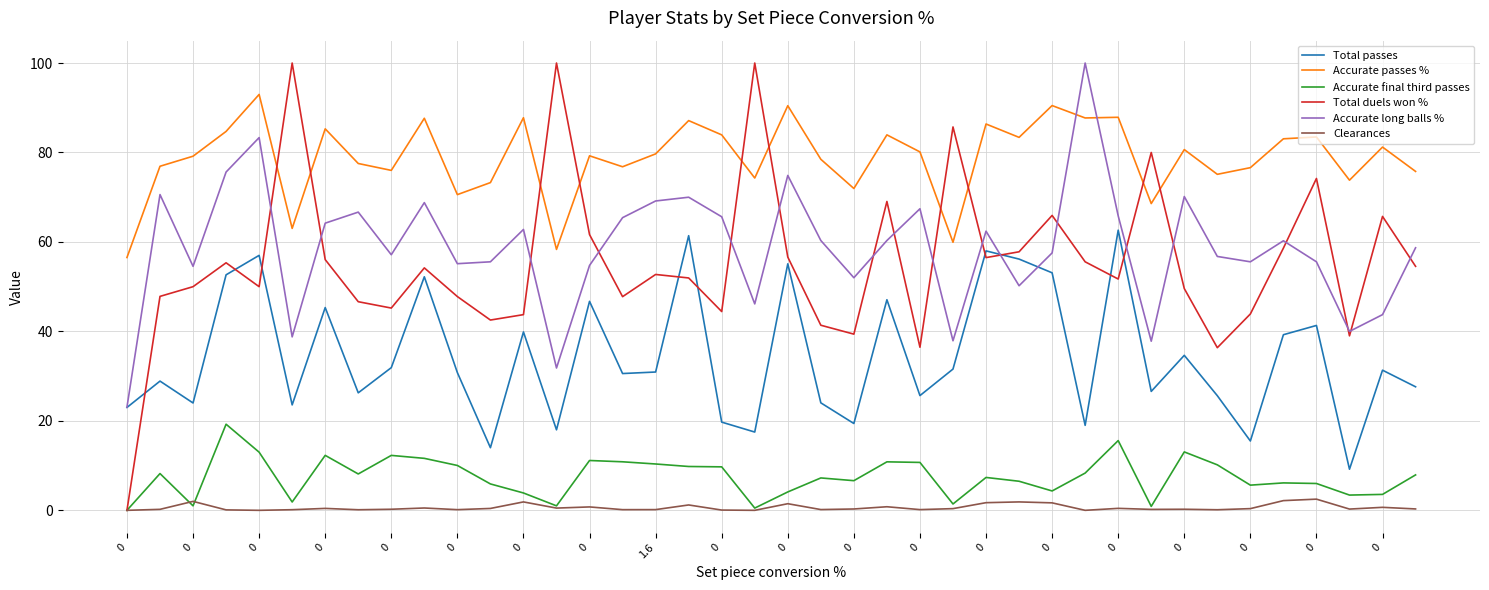

Which series has the largest total across all categories?

Accurate passes %